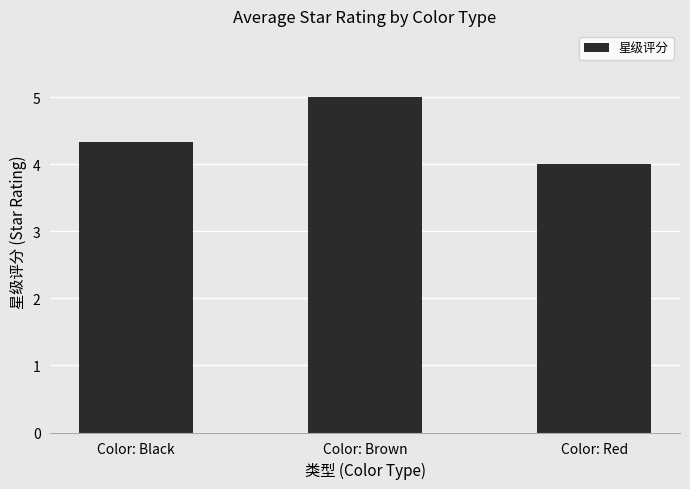

What is the label of the 3rd bar from the left?

Color: Red